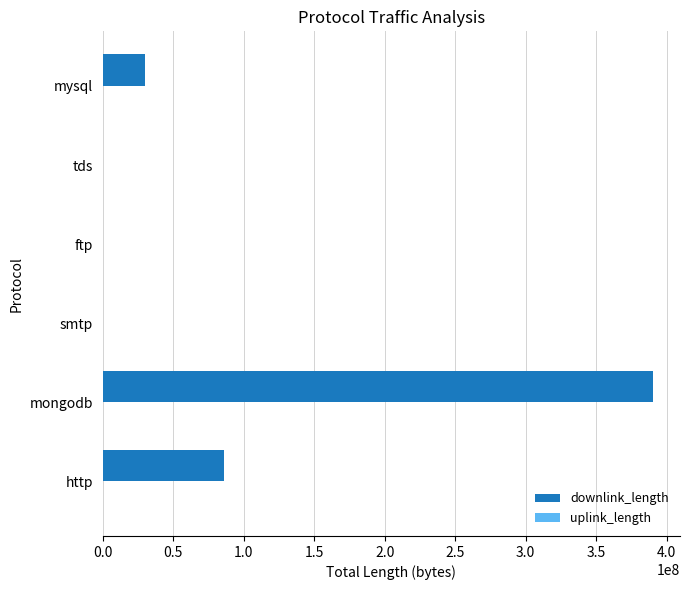

The value of downlink_length at http is 136431743. True or false?

False